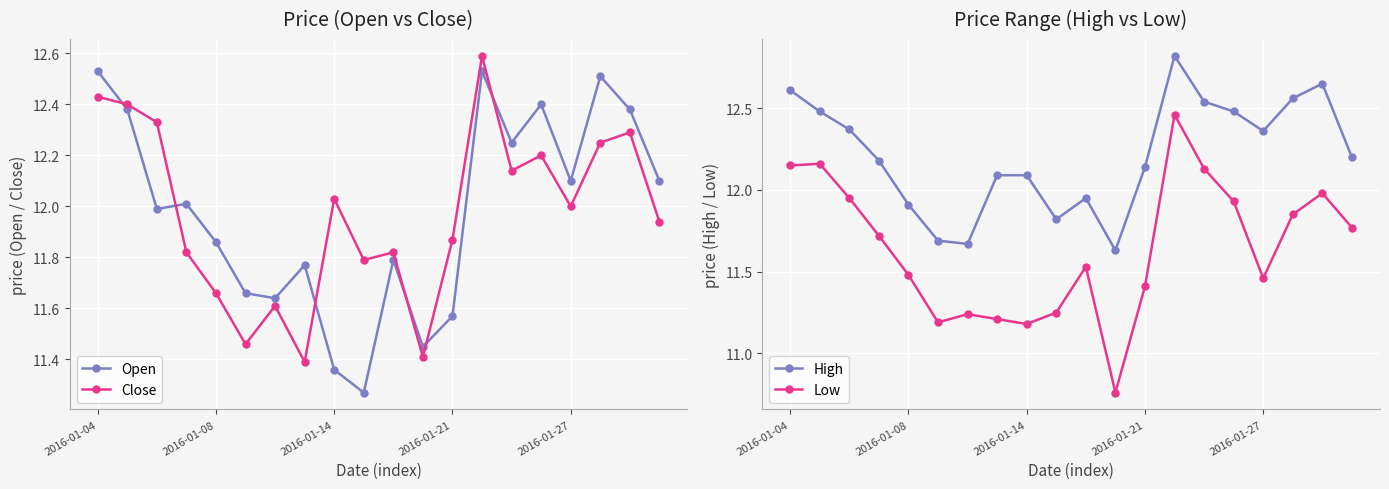

What is the total value across all series at 10?

47.1